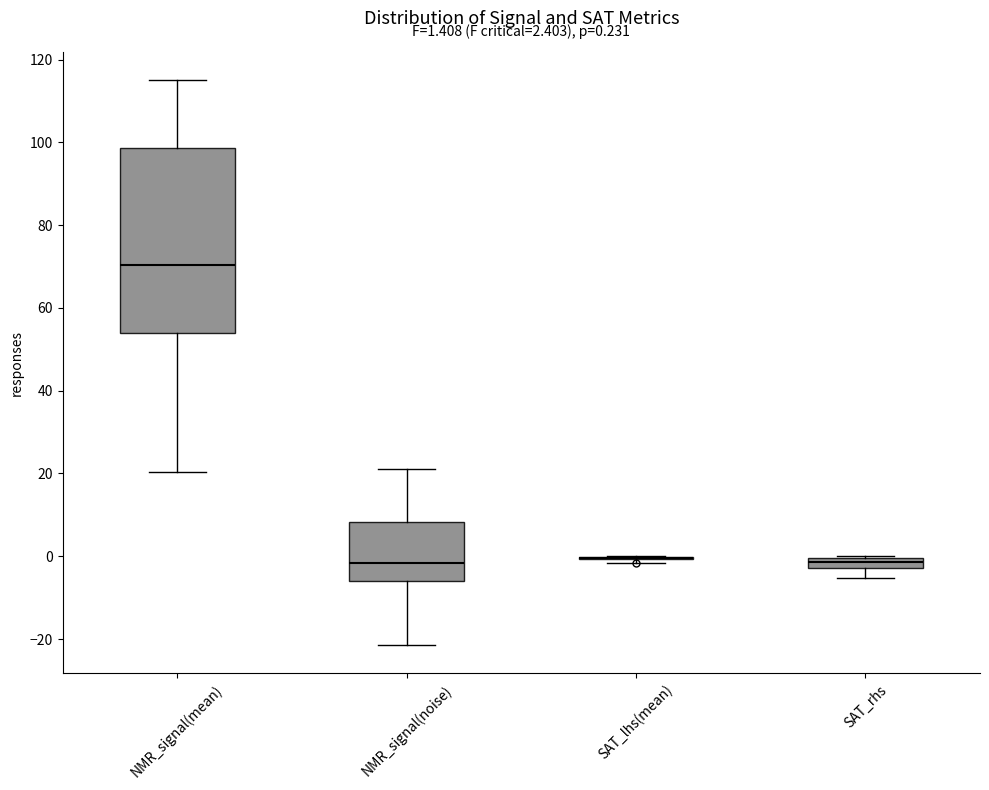

Comparing the boxes themselves (not the whiskers), which one is the tallest?

NMR_signal(mean)